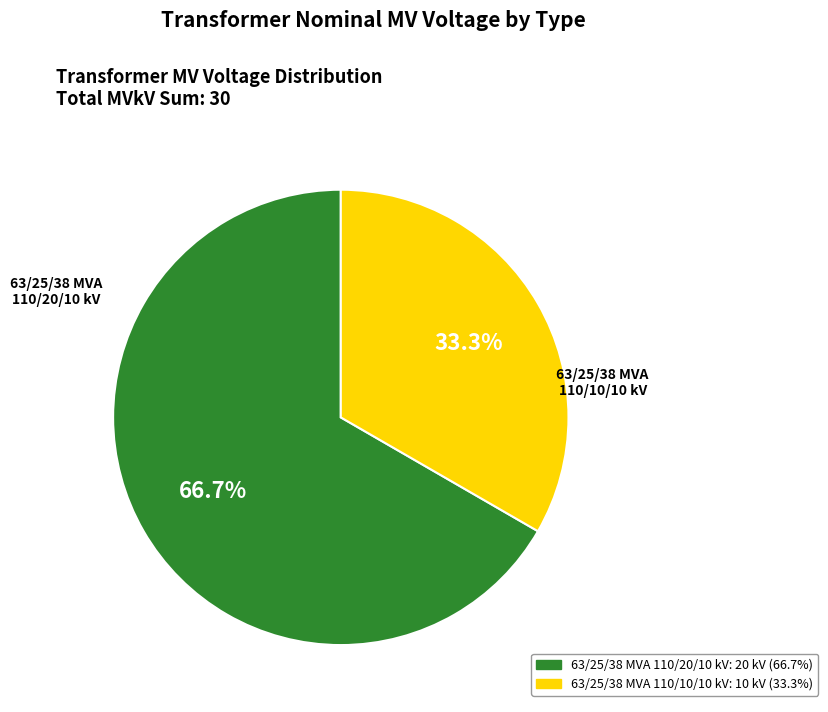

To the nearest percent, what is the average slice percentage?

50%